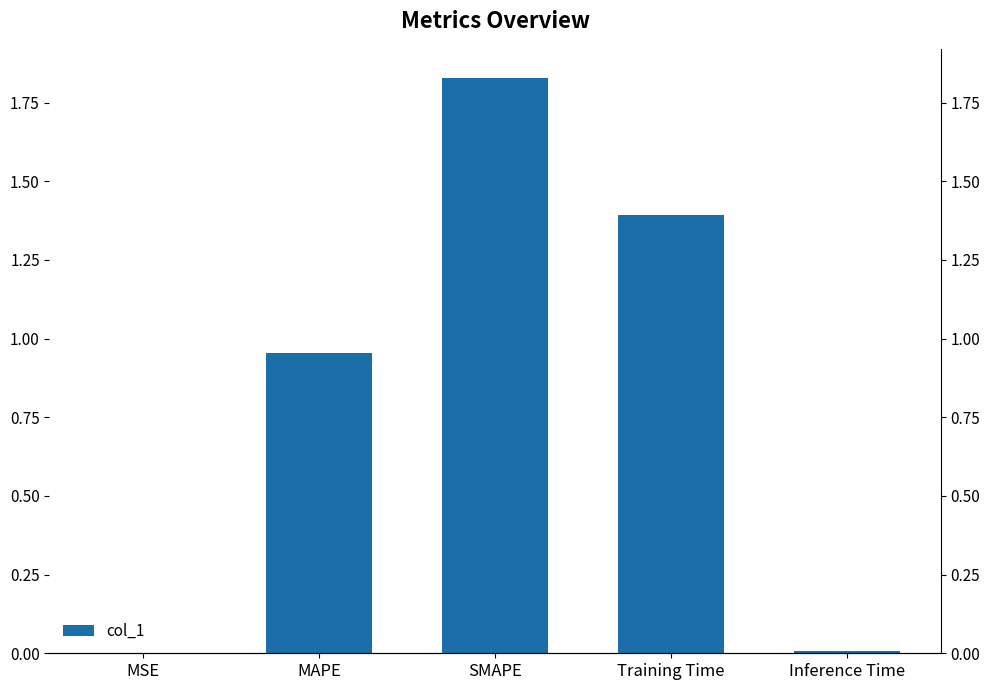

The value at MSE is 0.0. True or false?

False